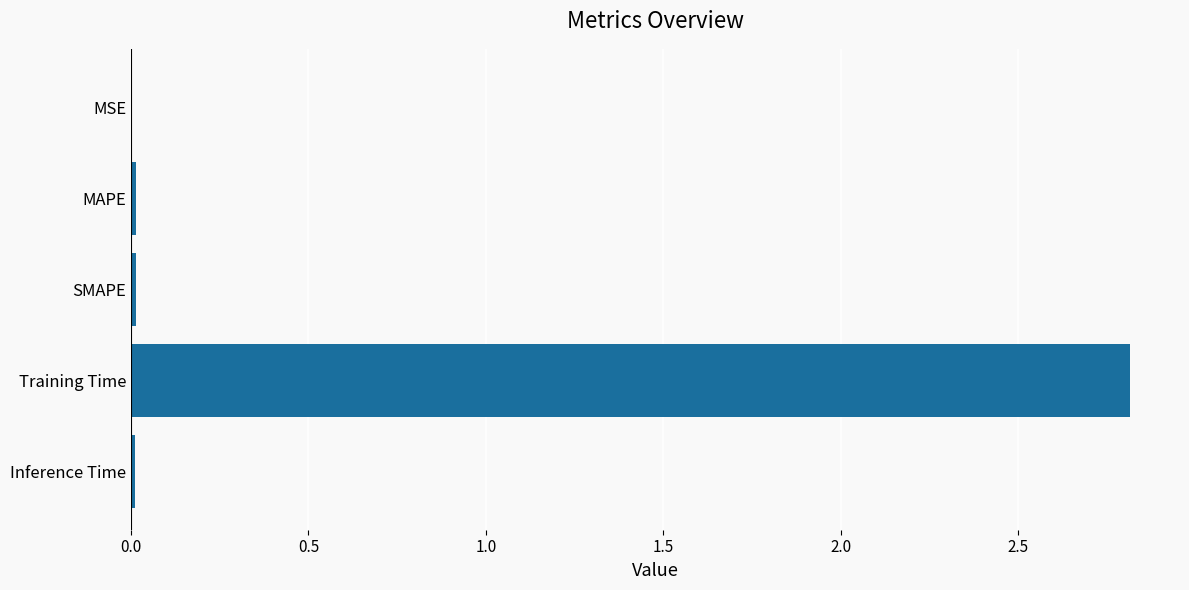

Is it true that the value at SMAPE is 0.0?

True